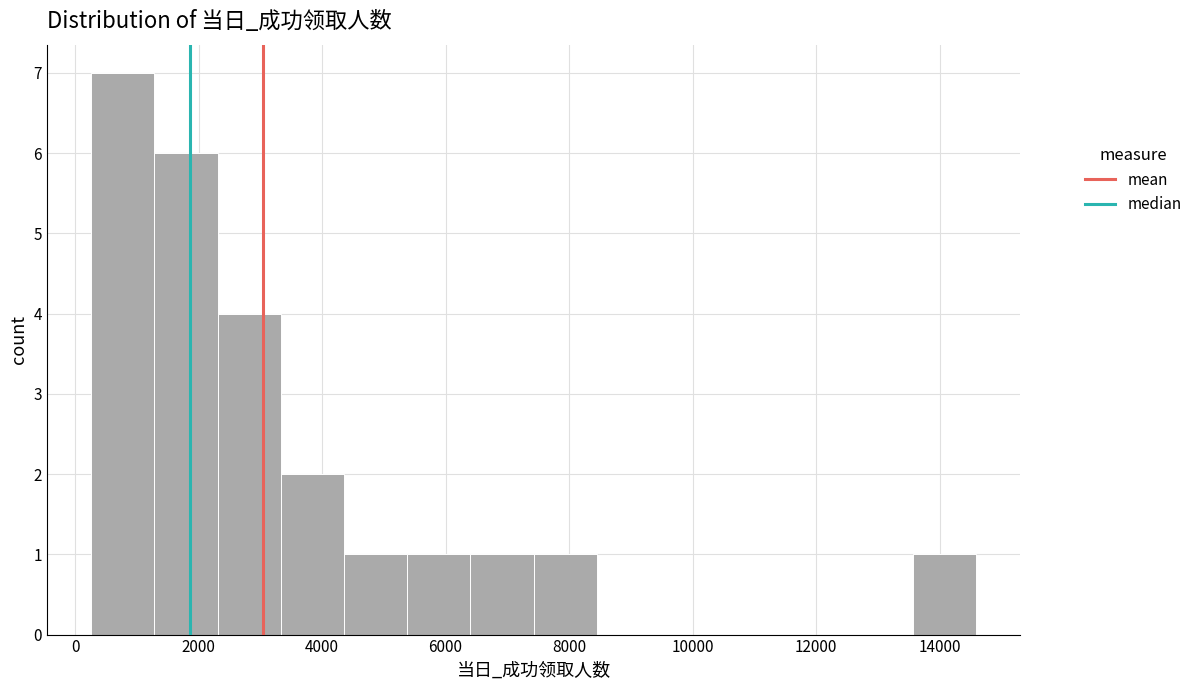

Reading left to right, transcribe this chart: for each bar, give the range it covers on the x-axis and its height. Neither the bar edges nor the heights are printed on the chart, so give them approximately, as read against the axes.

200 to 1200: 7
1200 to 2400: 6
2400 to 3400: 4
3400 to 4400: 2
4400 to 5400: 1
5400 to 6400: 1
6400 to 7400: 1
7400 to 8400: 1
8400 to 9400: 0
9400 to 10400: 0
10400 to 11600: 0
11600 to 12600: 0
12600 to 13600: 0
13600 to 14600: 1